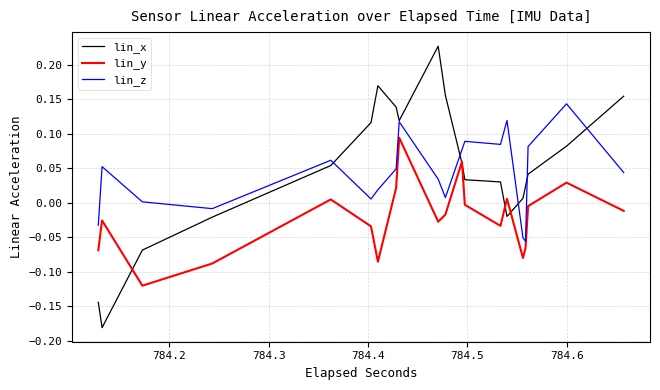

The value of lin_y at 30 is -0.0. True or false?

False